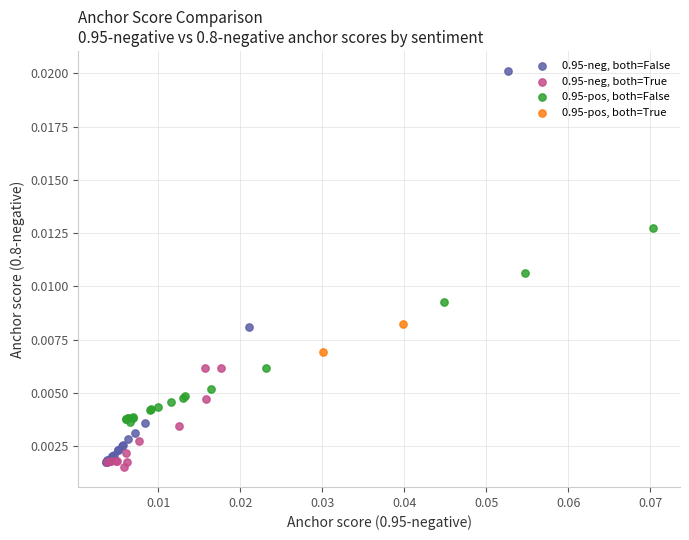

Which series has the largest Y range (max minus min)?

0.95-neg, both=False